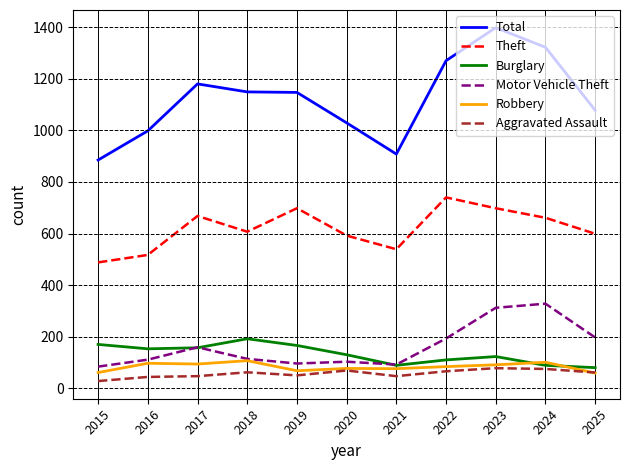

In Aggravated Assault, how many points are lower than both neighbors (excluding endpoints)?

2